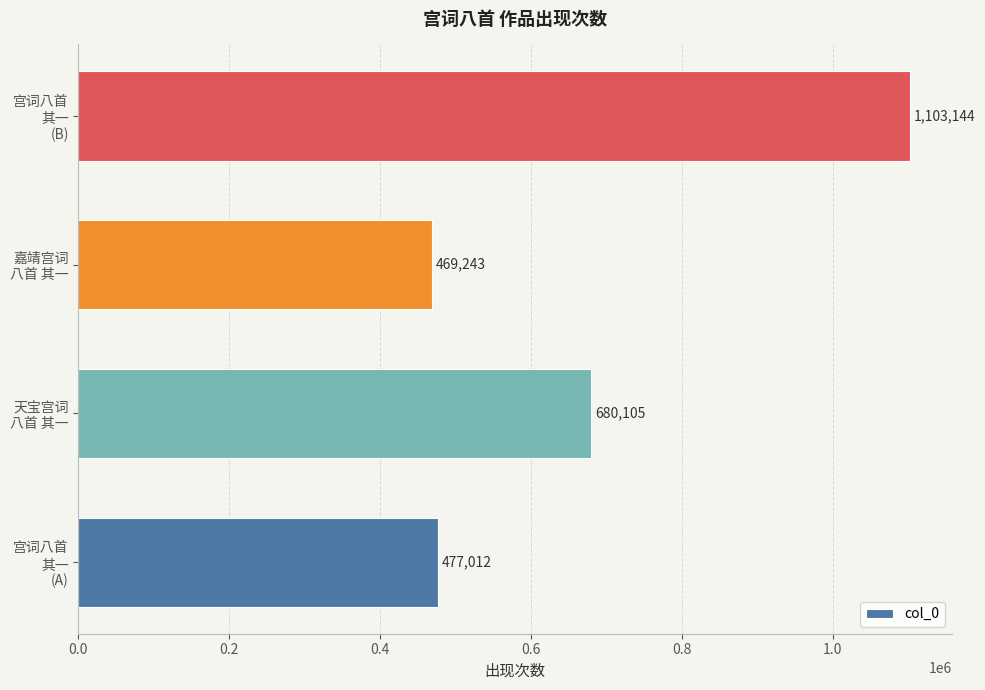

What is the average value?

682376